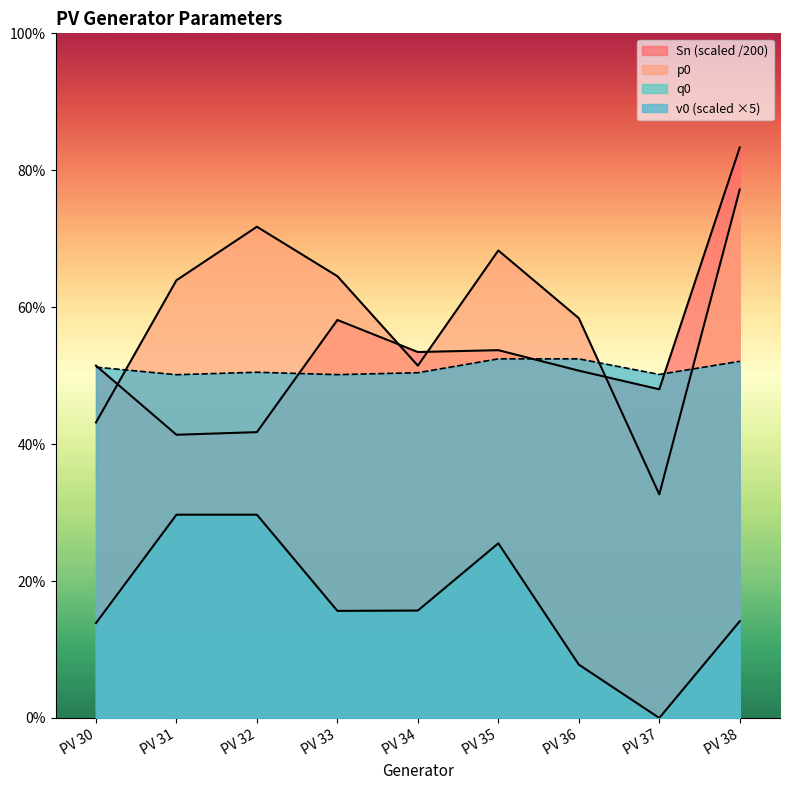

Reading left to right, extract all data points from this chart.

Sn: PV 30=5.2	PV 31=4.2	PV 32=4.2	PV 33=5.9	PV 34=5.4	PV 35=5.4	PV 36=5.1	PV 37=4.9	PV 38=8.4
p0: PV 30=4.4	PV 31=6.5	PV 32=7.2	PV 33=6.5	PV 34=5.2	PV 35=6.9	PV 36=5.9	PV 37=3.3	PV 38=7.8
q0: PV 30=1.4	PV 31=3.0	PV 32=3.0	PV 33=1.6	PV 34=1.6	PV 35=2.6	PV 36=0.8	PV 37=0.0	PV 38=1.4
v0: PV 30=5.2	PV 31=5.1	PV 32=5.1	PV 33=5.1	PV 34=5.1	PV 35=5.3	PV 36=5.3	PV 37=5.1	PV 38=5.3